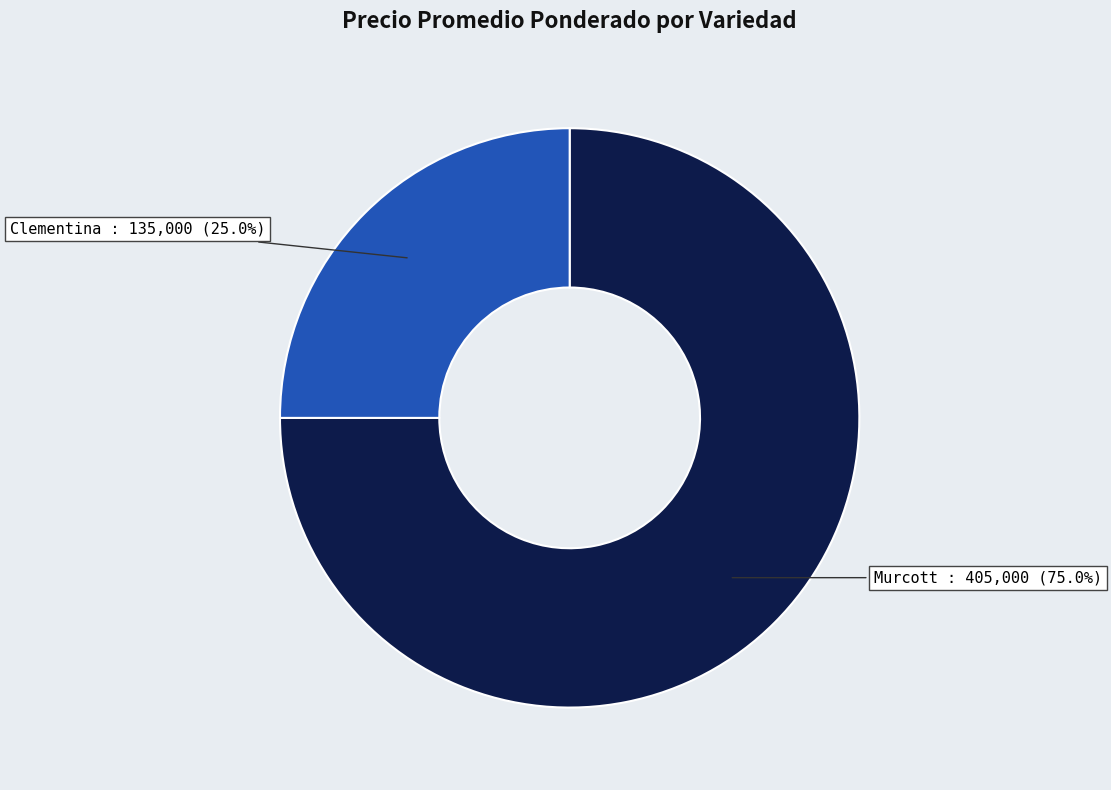

Do Clementina and Murcott together represent more than half of the pie?

Yes